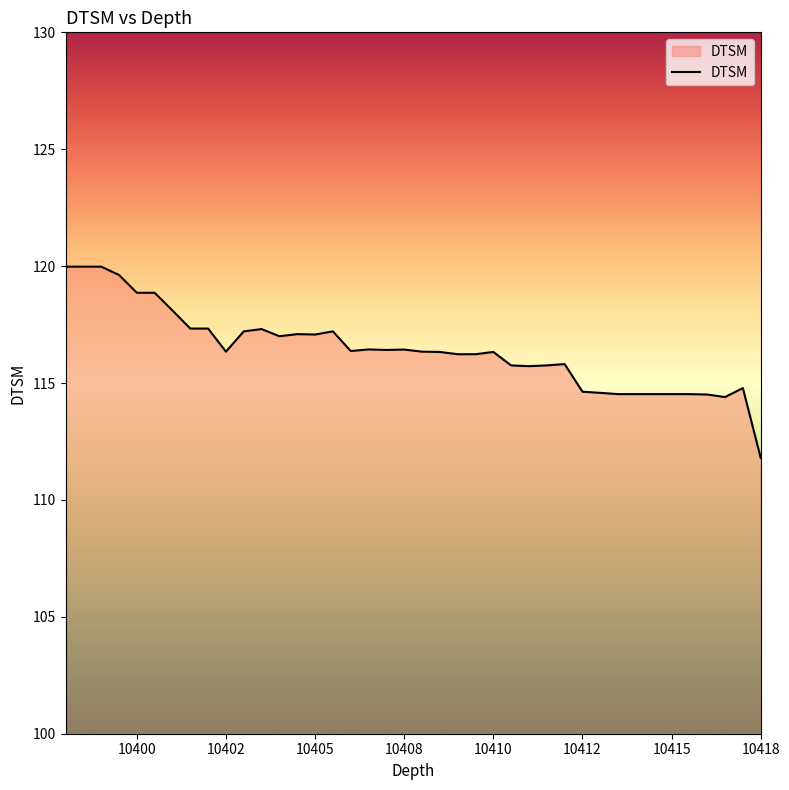

What is the average value?

116.4